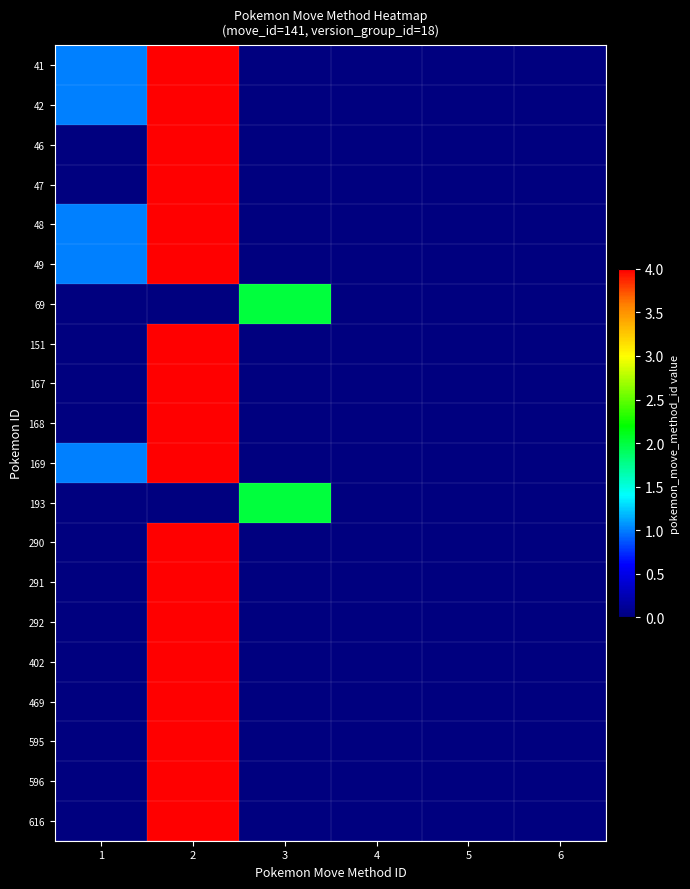

Reading right to left, transcribe all the data shown in this chart.

41: 6=0	5=0	4=0	3=0	2=4	1=1
42: 6=0	5=0	4=0	3=0	2=4	1=1
46: 6=0	5=0	4=0	3=0	2=4	1=0
47: 6=0	5=0	4=0	3=0	2=4	1=0
48: 6=0	5=0	4=0	3=0	2=4	1=1
49: 6=0	5=0	4=0	3=0	2=4	1=1
69: 6=0	5=0	4=0	3=2	2=0	1=0
151: 6=0	5=0	4=0	3=0	2=4	1=0
167: 6=0	5=0	4=0	3=0	2=4	1=0
168: 6=0	5=0	4=0	3=0	2=4	1=0
169: 6=0	5=0	4=0	3=0	2=4	1=1
193: 6=0	5=0	4=0	3=2	2=0	1=0
290: 6=0	5=0	4=0	3=0	2=4	1=0
291: 6=0	5=0	4=0	3=0	2=4	1=0
292: 6=0	5=0	4=0	3=0	2=4	1=0
402: 6=0	5=0	4=0	3=0	2=4	1=0
469: 6=0	5=0	4=0	3=0	2=4	1=0
595: 6=0	5=0	4=0	3=0	2=4	1=0
596: 6=0	5=0	4=0	3=0	2=4	1=0
616: 6=0	5=0	4=0	3=0	2=4	1=0